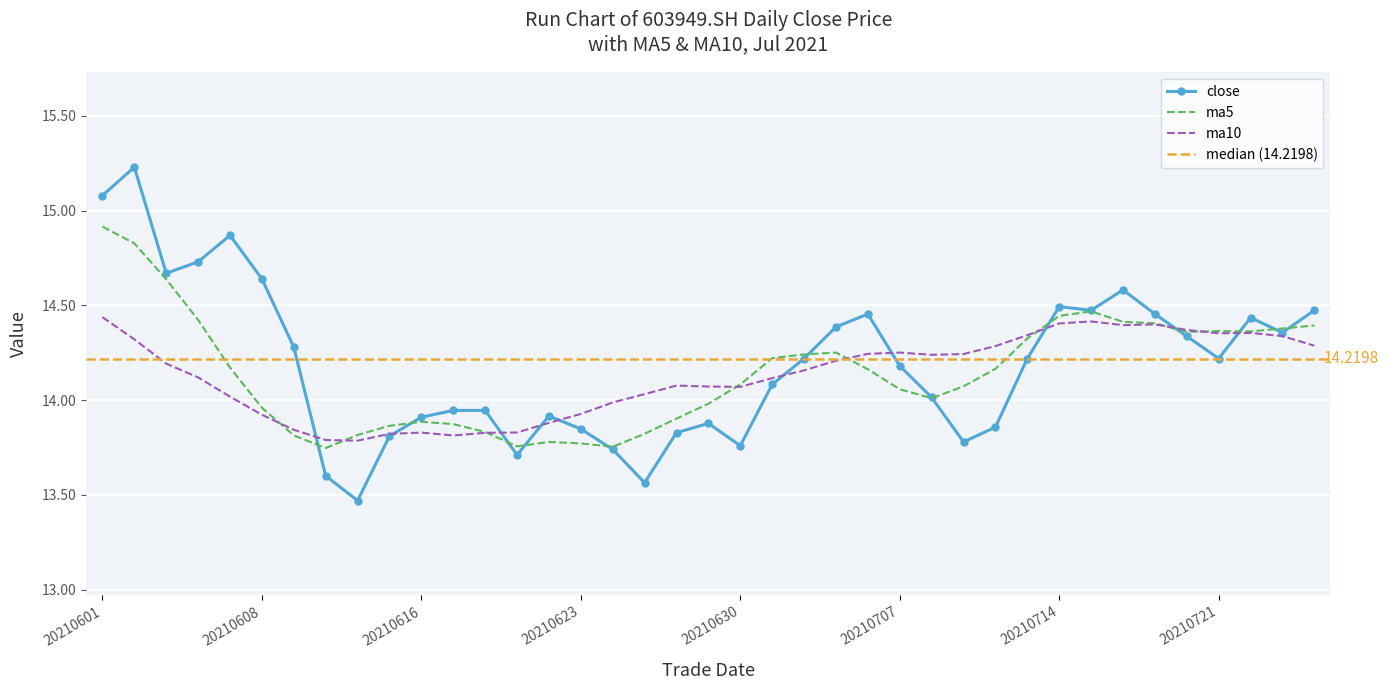

Reading left to right, list all the values displayed in this chart.

15.1	15.2	14.7	14.7	14.9	14.6	14.3	13.6	13.5	13.8	13.9	13.9	13.9	13.7	13.9	13.8	13.7	13.6	13.8	13.9	13.8	14.1	14.2	14.4	14.5	14.2	14.0	13.8	13.9	14.2	14.5	14.5	14.6	14.5	14.3	14.2	14.4	14.4	14.5